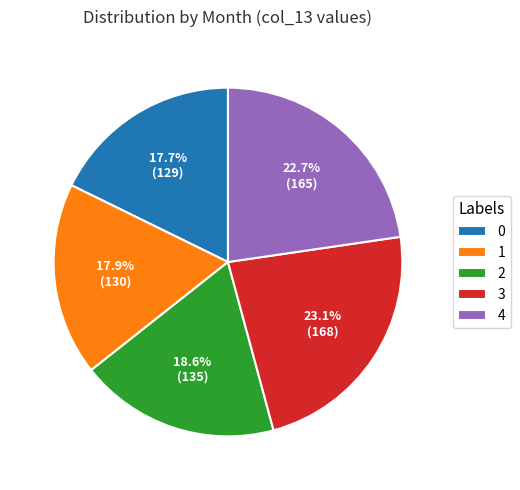

Is the sum of 3 and 4 greater than half?

No